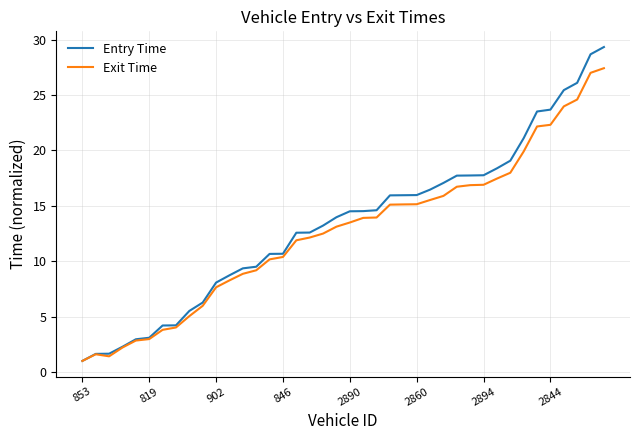

Rank the series by their average value, from lowest to highest.

Exit Time, Entry Time